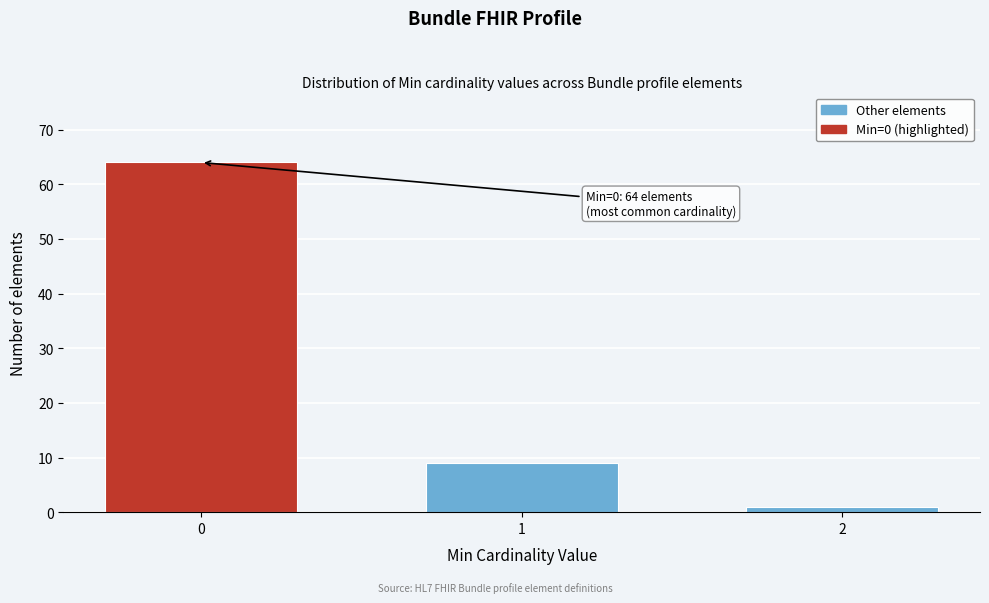

Reading right to left, extract all data points from this chart.

2=1	1=9	0=64